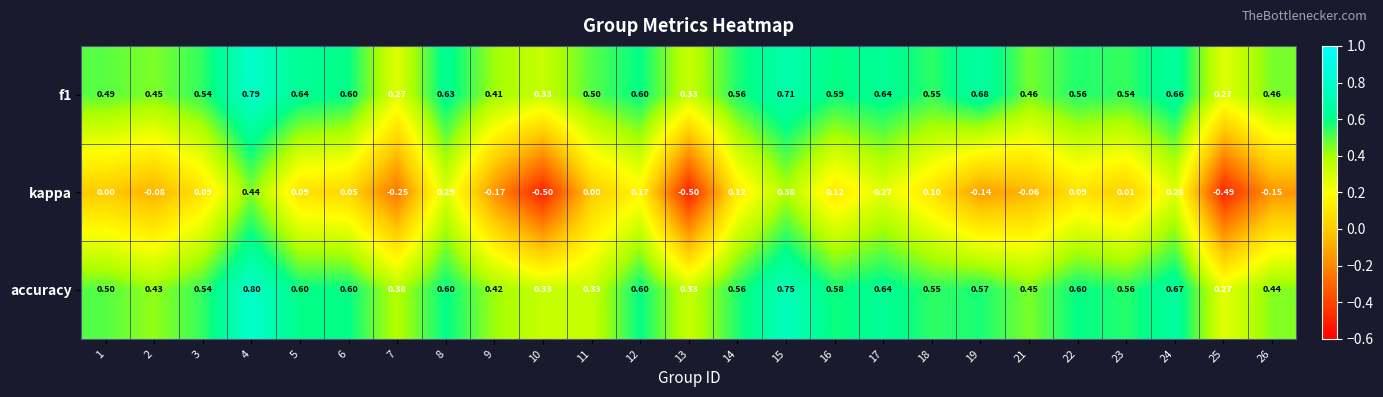

Which series has the largest total across all categories?

f1